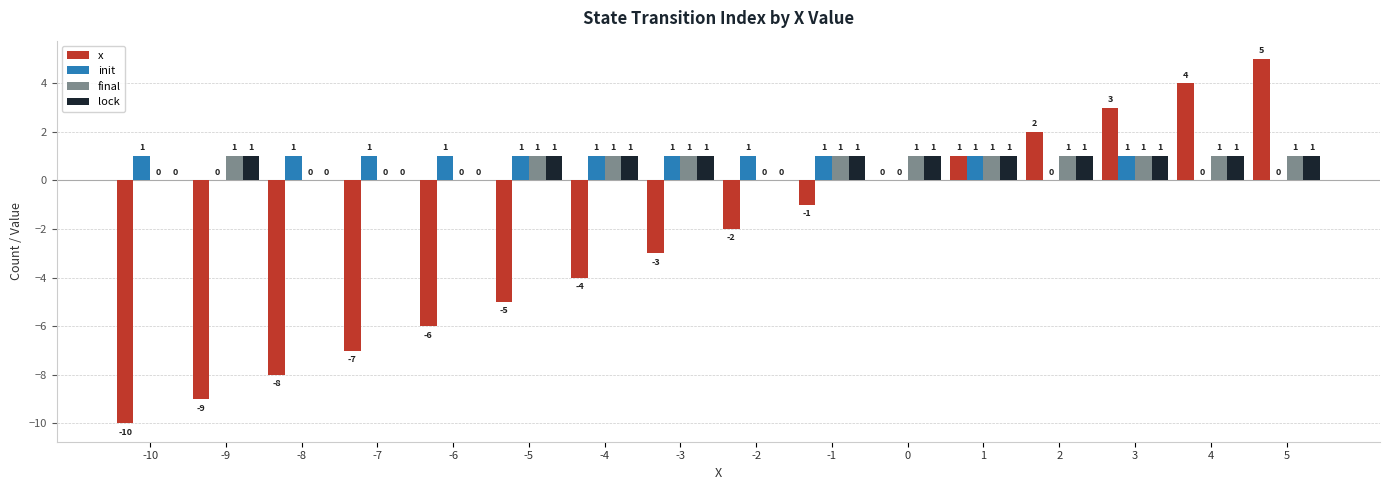

Are the bars grouped side by side (vs. stacked)?

Yes